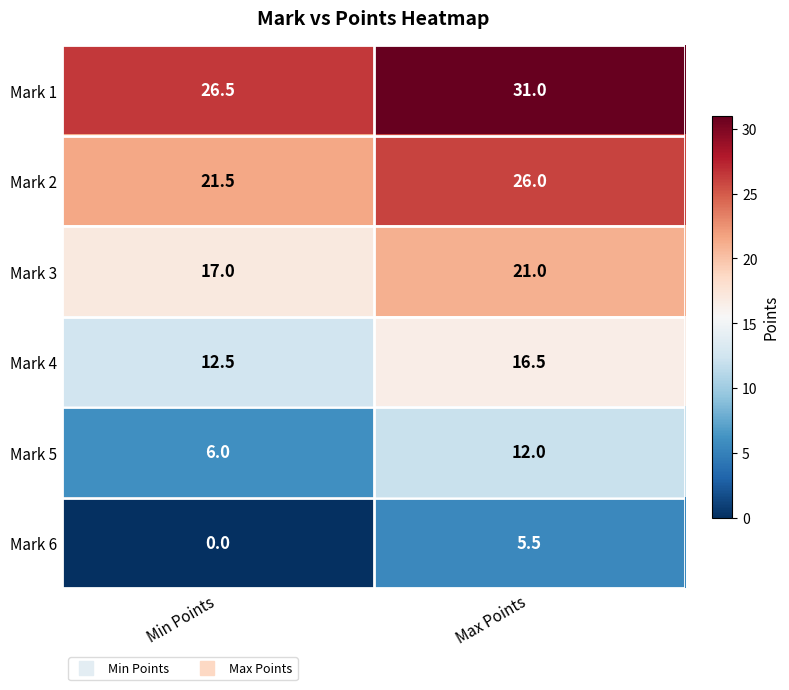

At which category is the sum across all series the highest?

Max Points